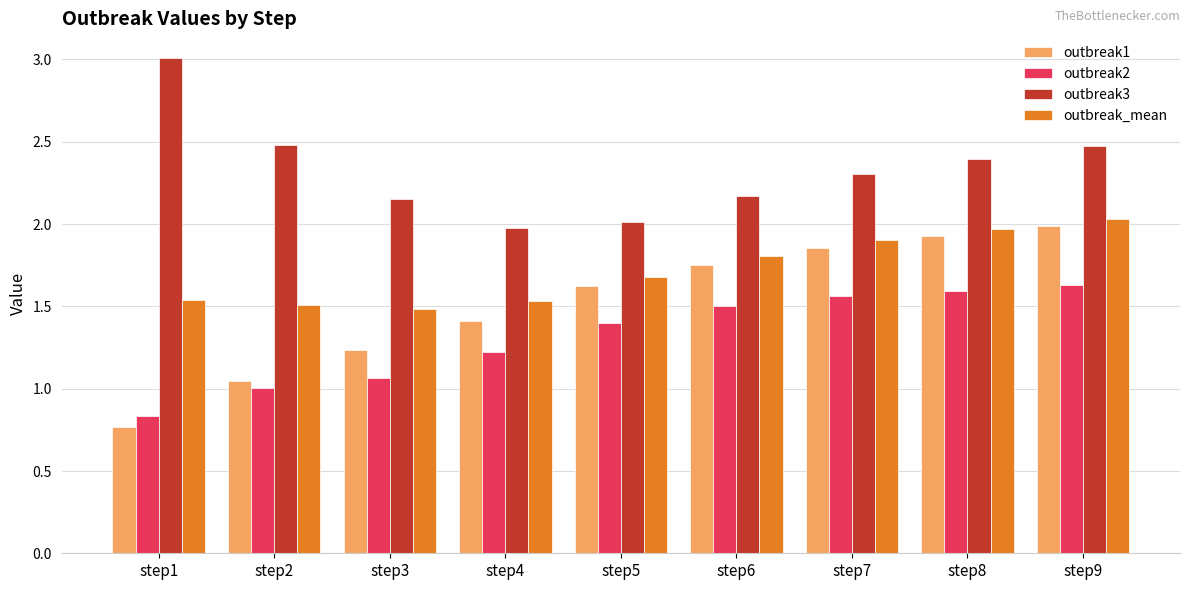

The outbreak_mean series shows 1.5 at step3. True or false?

True